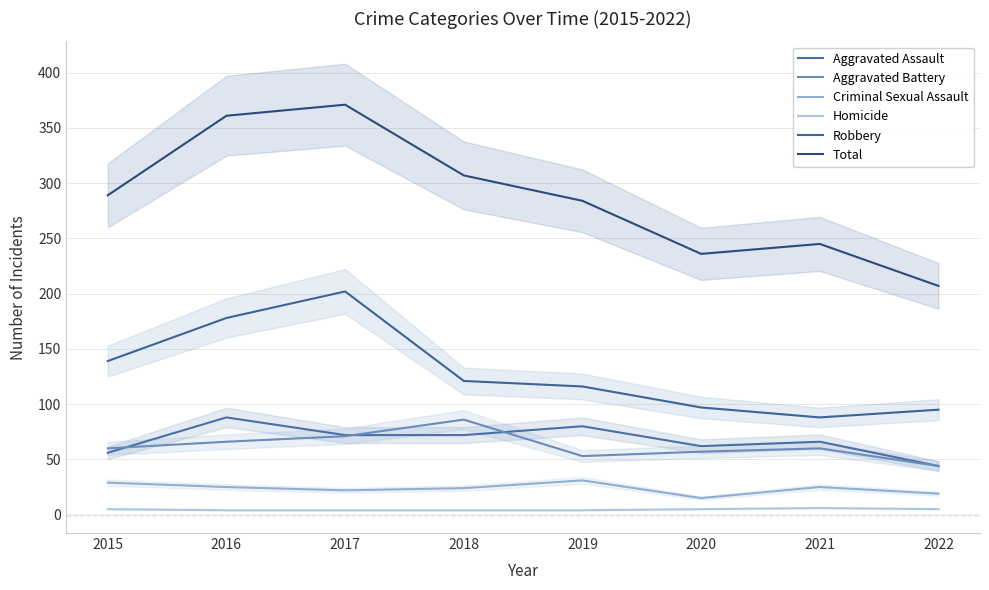

What is the sum of all Homicide values?

37